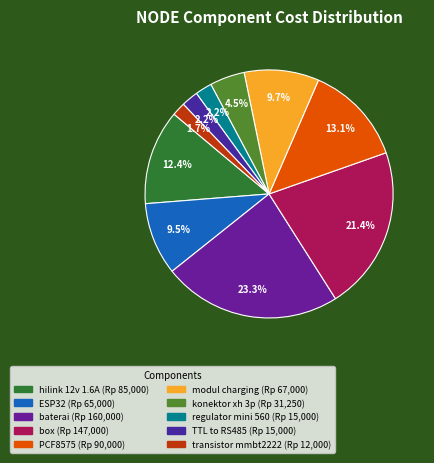

To the nearest percent, what percentage of the pie is baterai?

23%